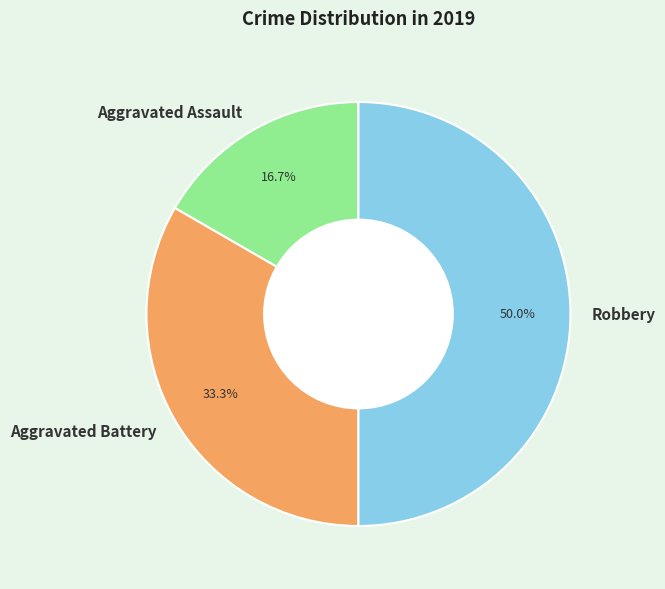

The Robbery slice represents 50% of the pie. True or false?

True